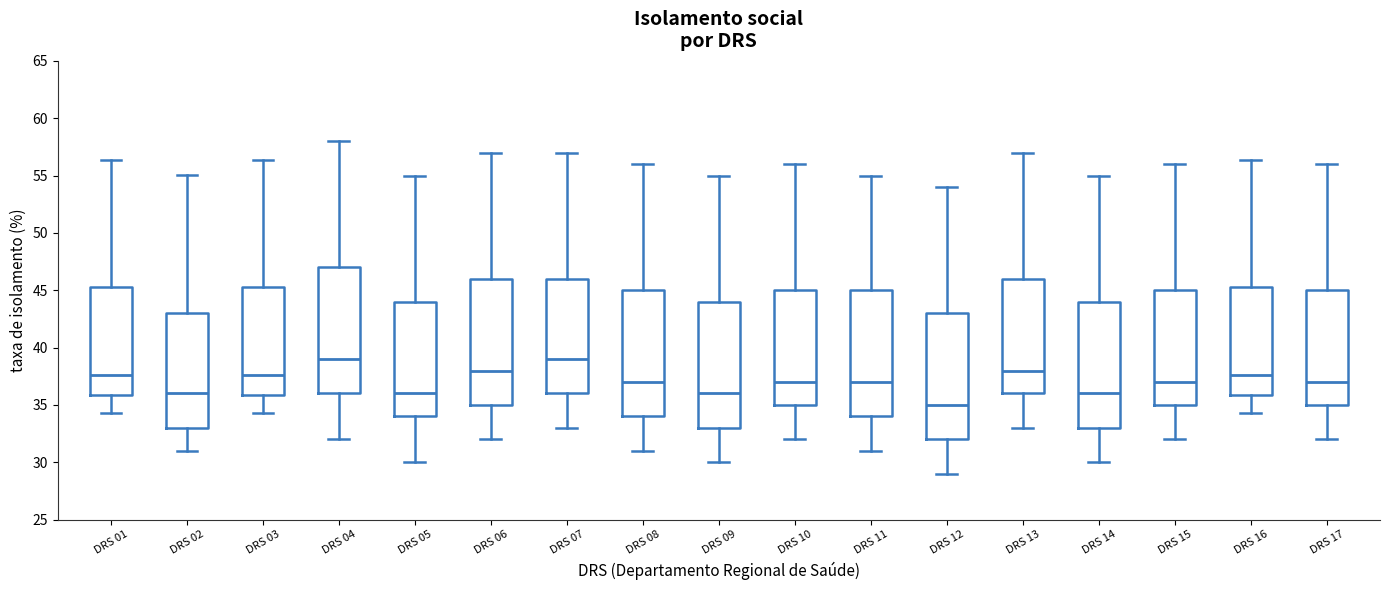

Which box has the lowest median line?

DRS 12